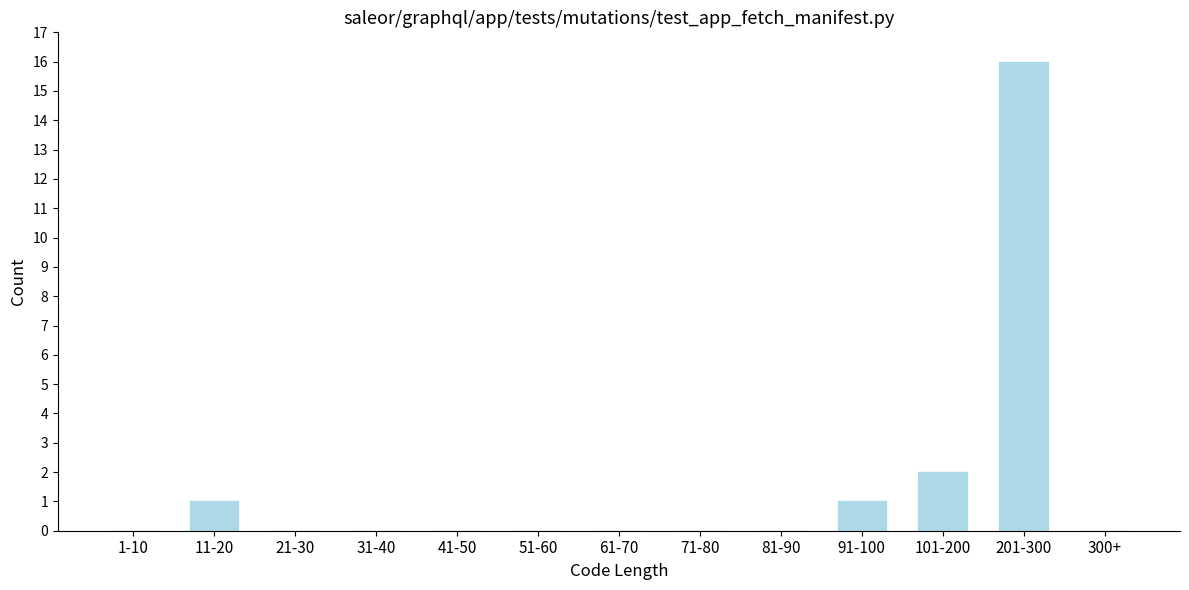

Reading left to right, list all the values displayed in this chart.

1-10=0	11-20=1	21-30=0	31-40=0	41-50=0	51-60=0	61-70=0	71-80=0	81-90=0	91-100=1	101-200=2	201-300=16	300+=0